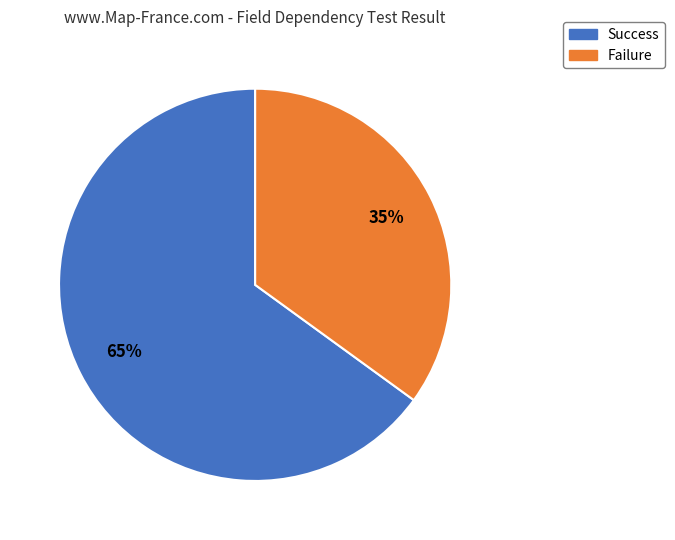

Is it true that Failure is 22% of the pie?

False